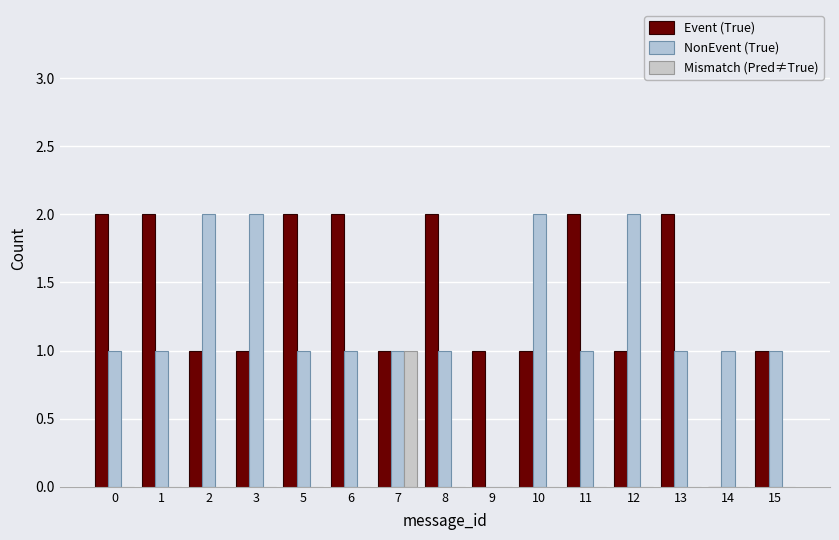

How many distinct data groups are displayed?

3